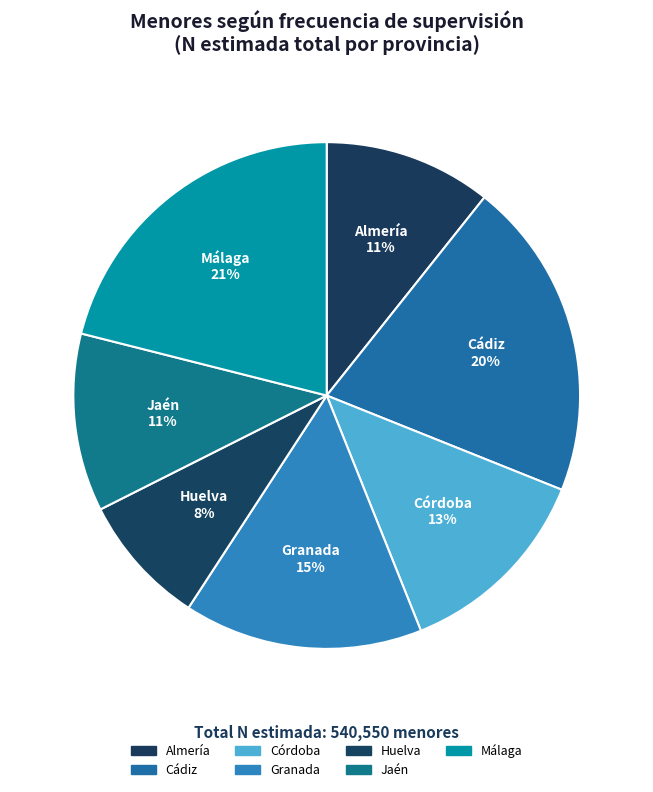

Is there a majority slice in this chart?

No